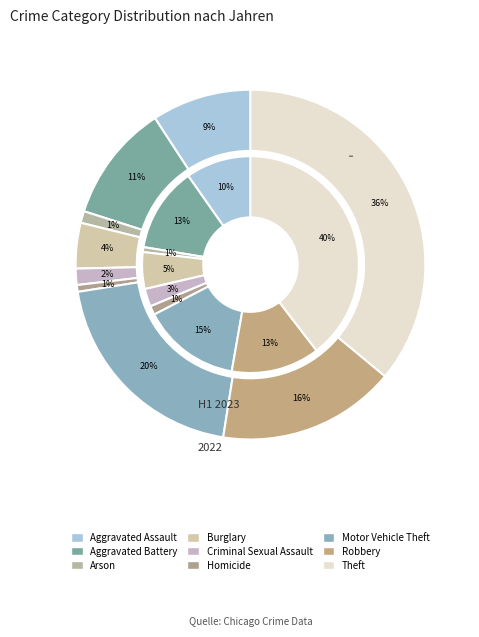

Count the number of slices in the pie.

9